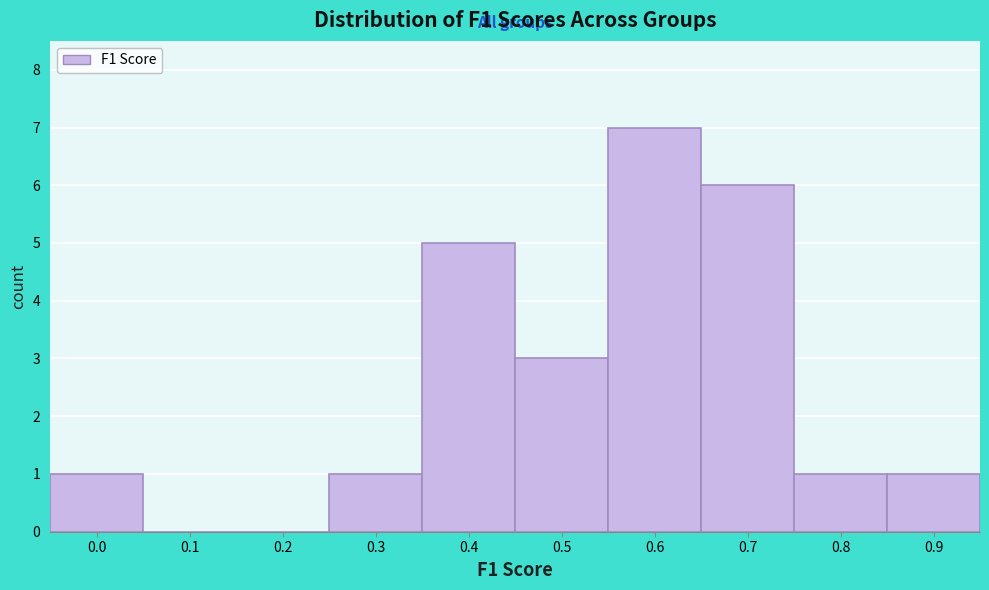

Reading left to right, extract all data points from this chart.

0.0=1	0.1=0	0.2=0	0.3=1	0.4=5	0.5=3	0.6=7	0.7=6	0.8=1	0.9=1